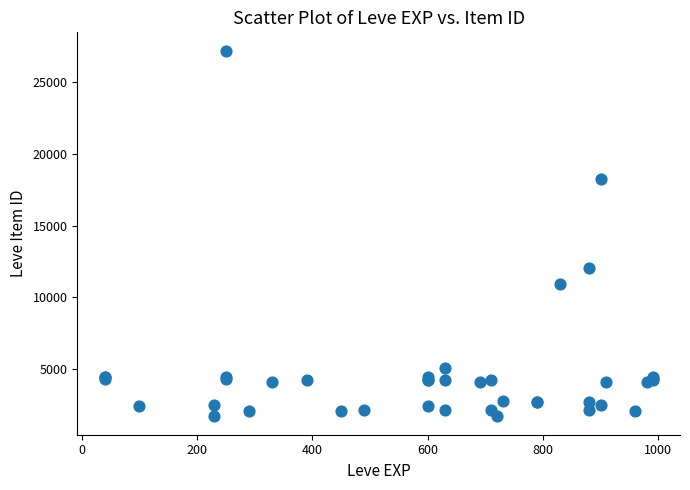

What Y value in the scatter plot is closest to 14448?

12018